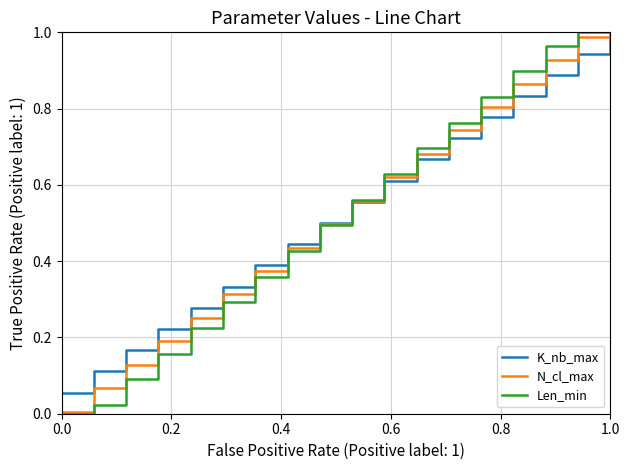

True or false: K_nb_max and N_cl_max cross at least once.

True